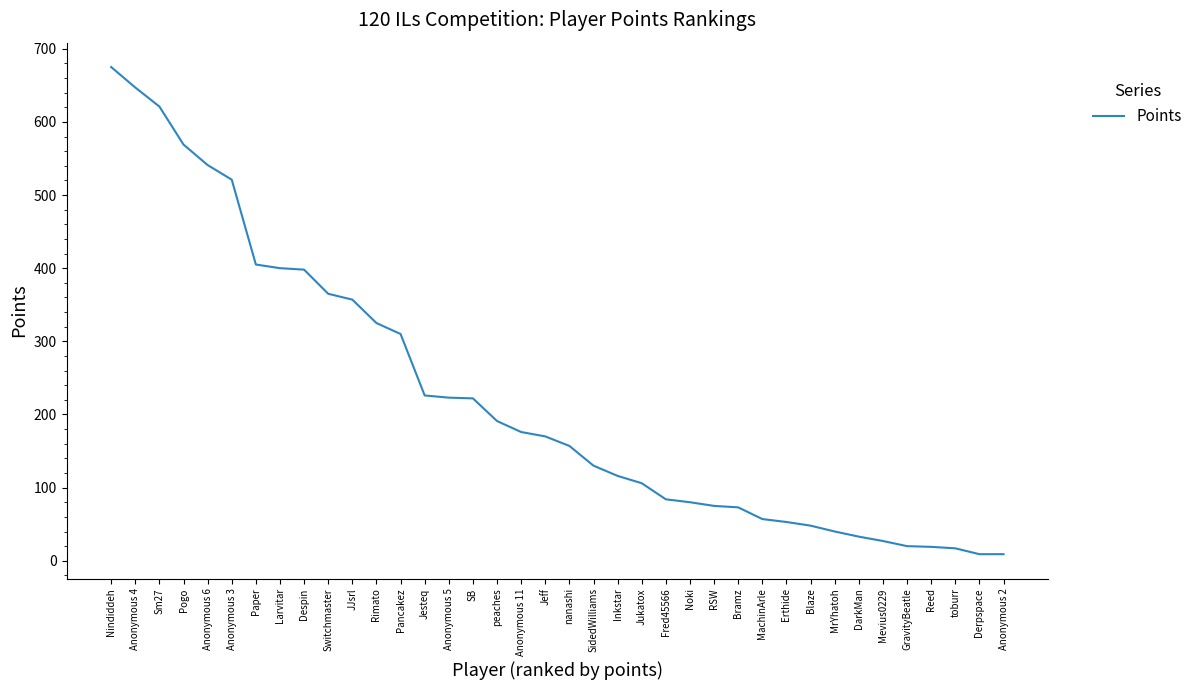

What position from the left is Jukatox?

23